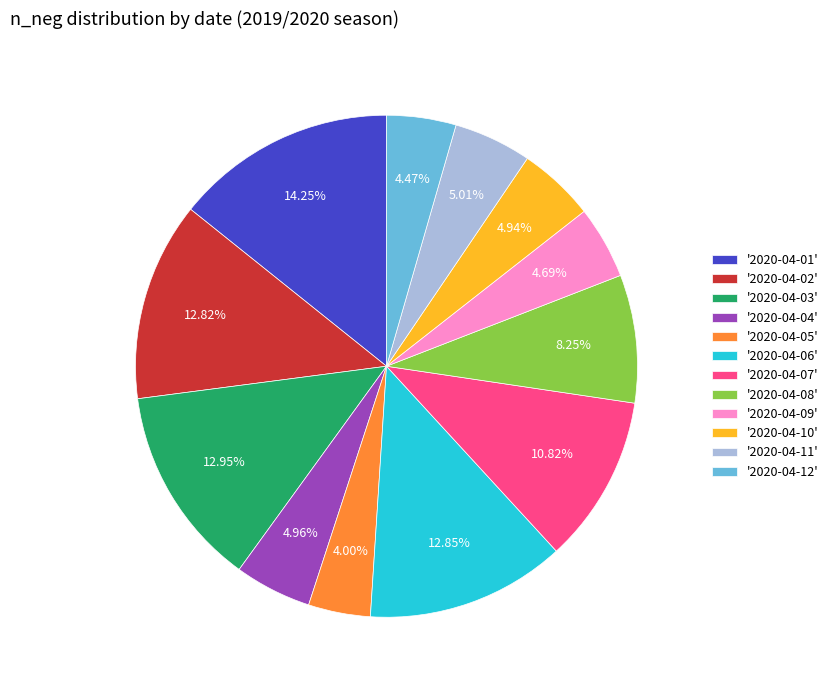

Combined, do '2020-04-03' and '2020-04-10' account for over 50%?

No